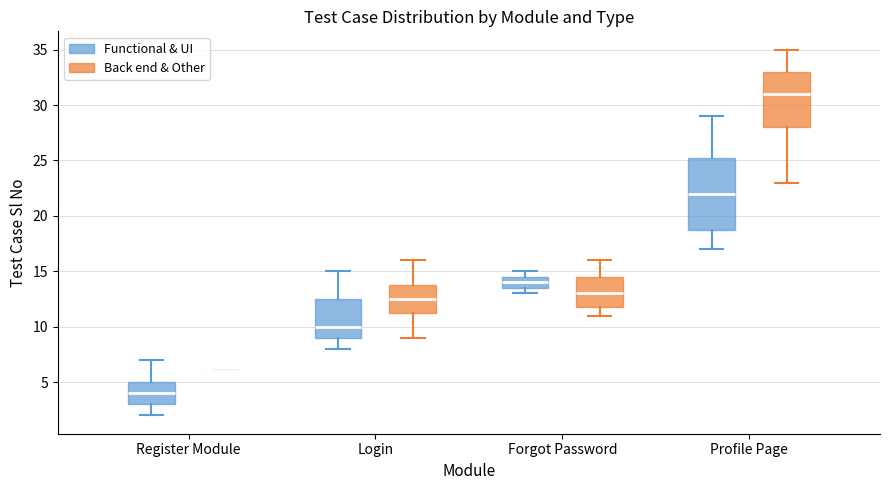

Reading left to right, read every box against the y-axis: the position of its median line, the range the box covers, and the ends of its whiskers. The values are not printed on the chart, so give them approximately, as read against the axis.

Register Module (Functional & UI): median 4.0, box 3.0 to 5.0, whiskers 2.0 to 7.0
Register Module (Back end & Other): box collapsed to a line at 6.0, whiskers 6.0 to 6.0
Login (Functional & UI): median 10.0, box 9.0 to 12.5, whiskers 8.0 to 15.0
Login (Back end & Other): median 12.5, box 11.5 to 14.0, whiskers 9.0 to 16.0
Forgot Password (Functional & UI): median 14.0, box 13.5 to 14.5, whiskers 13.0 to 15.0
Forgot Password (Back end & Other): median 13.0, box 12.0 to 14.5, whiskers 11.0 to 16.0
Profile Page (Functional & UI): median 22.0, box 19.0 to 25.5, whiskers 17.0 to 29.0
Profile Page (Back end & Other): median 31.0, box 28.0 to 33.0, whiskers 23.0 to 35.0